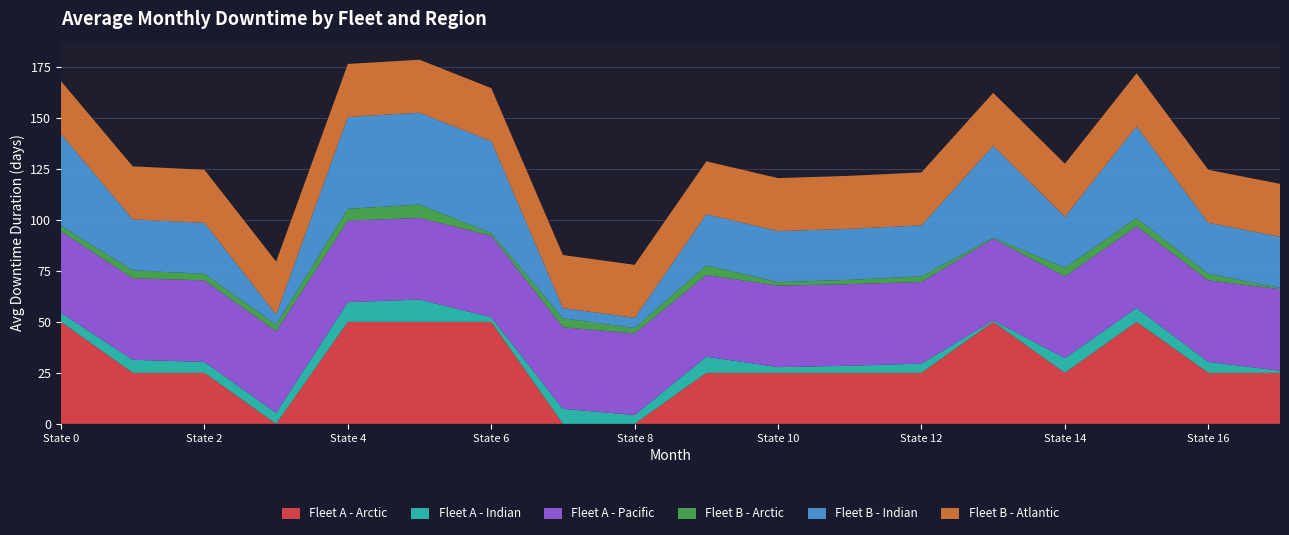

The Fleet A - Arctic series shows 13.7 at State 4. True or false?

False